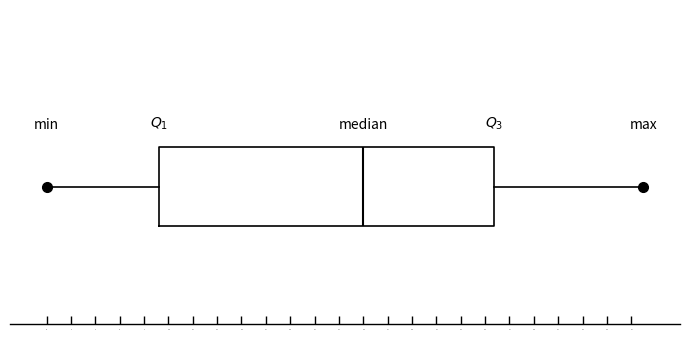

Where does the right whisker of the box end on the x-axis? The values are not printed on the chart, so give them approximately, as read against the axis.

49.0